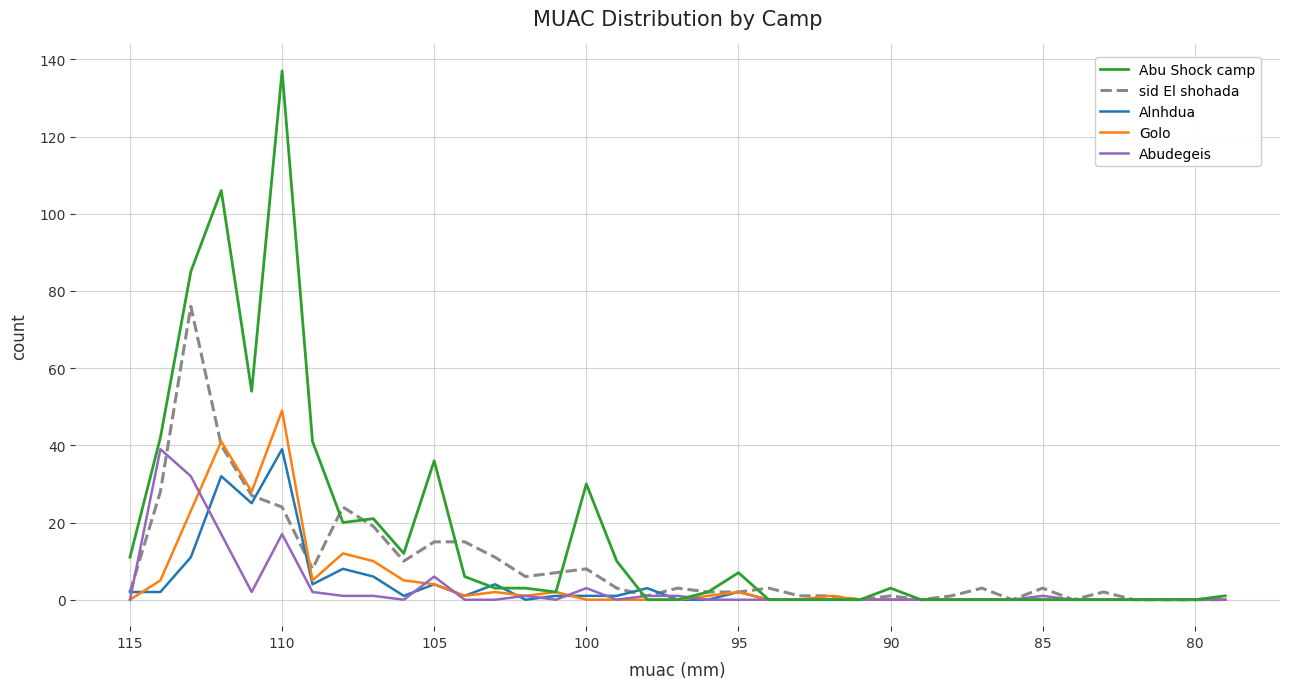

What is the difference between the second highest and minimum values in the Golo series?

41